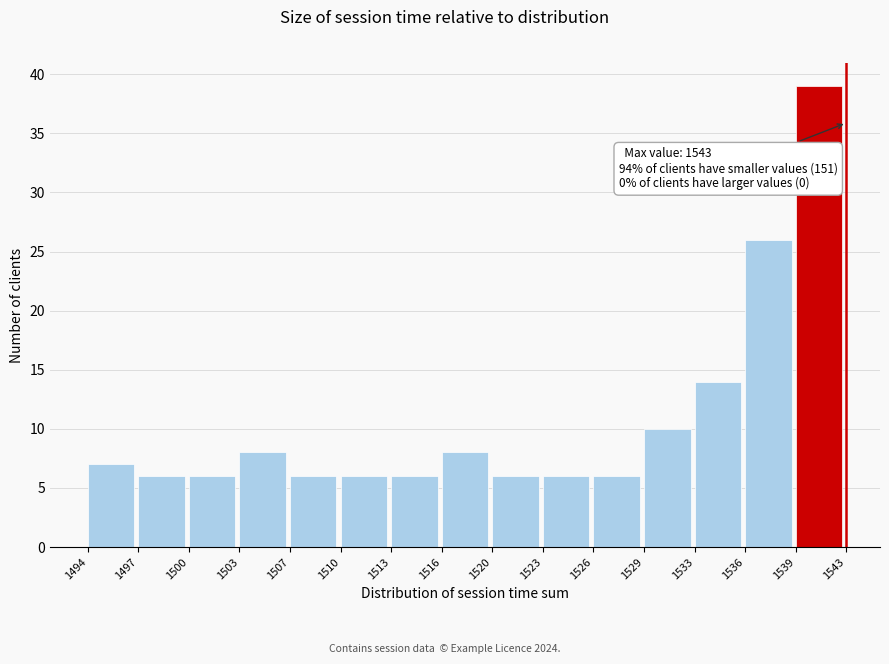

Reading left to right, what are all the values shown in this chart?

7	6	6	8	6	6	6	8	6	6	6	10	14	26	39